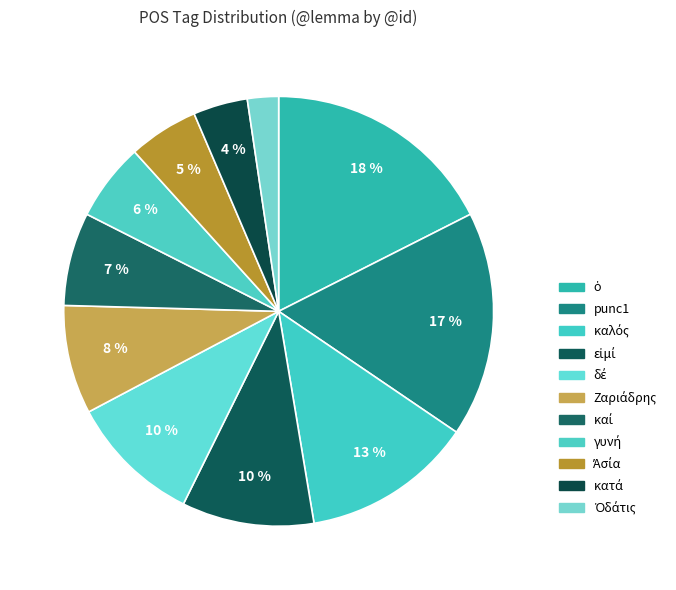

Is there a majority slice in this chart?

No